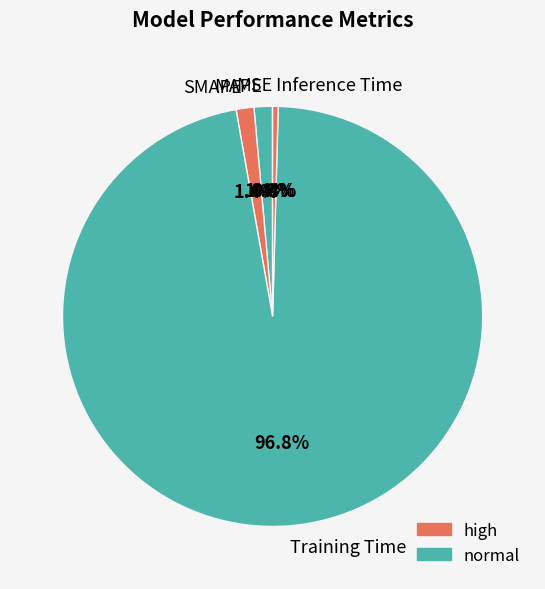

Which slice represents more than half of the pie?

Training Time